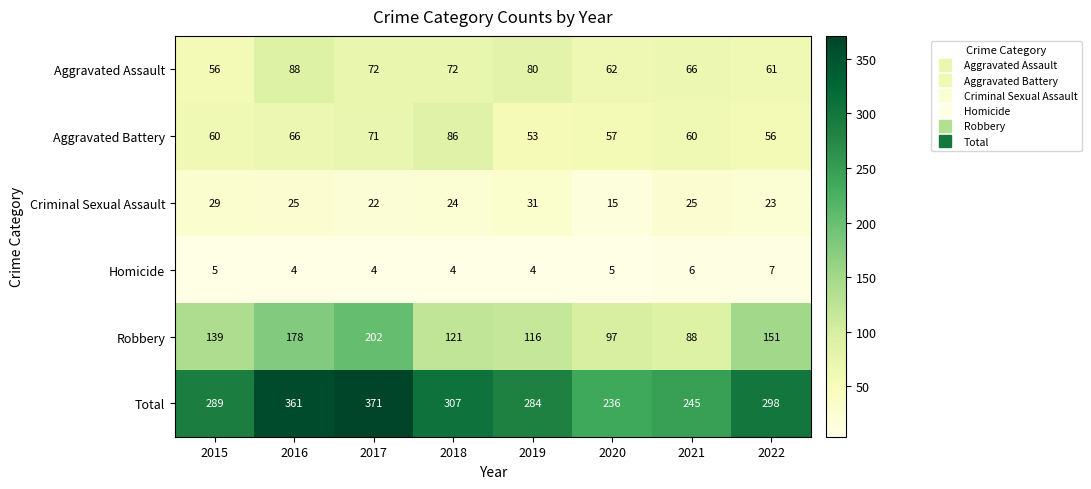

The value of Robbery at 2018 is 160. True or false?

False